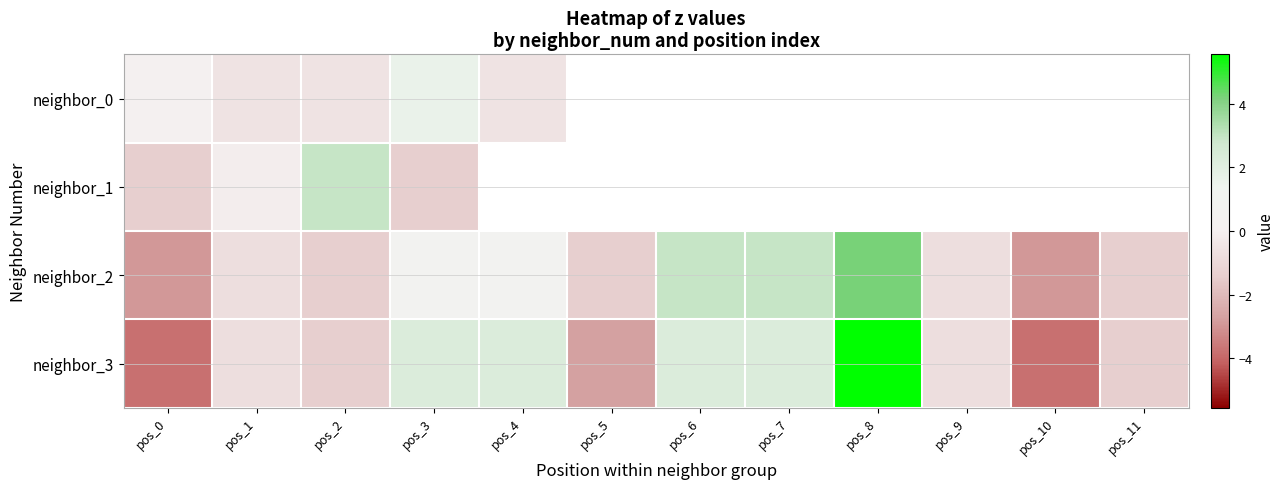

At how many categories does at least one series exceed 4?

1